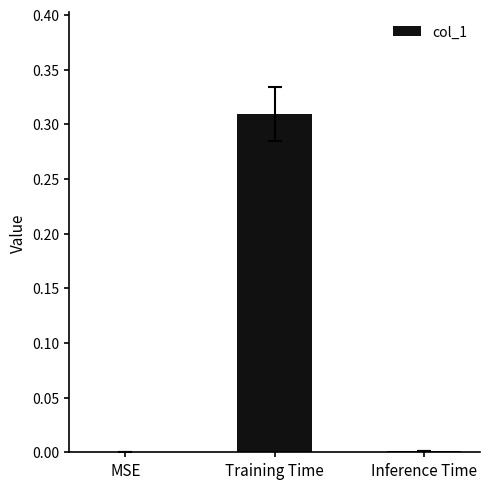

Which has a higher value, MSE or Training Time?

Training Time